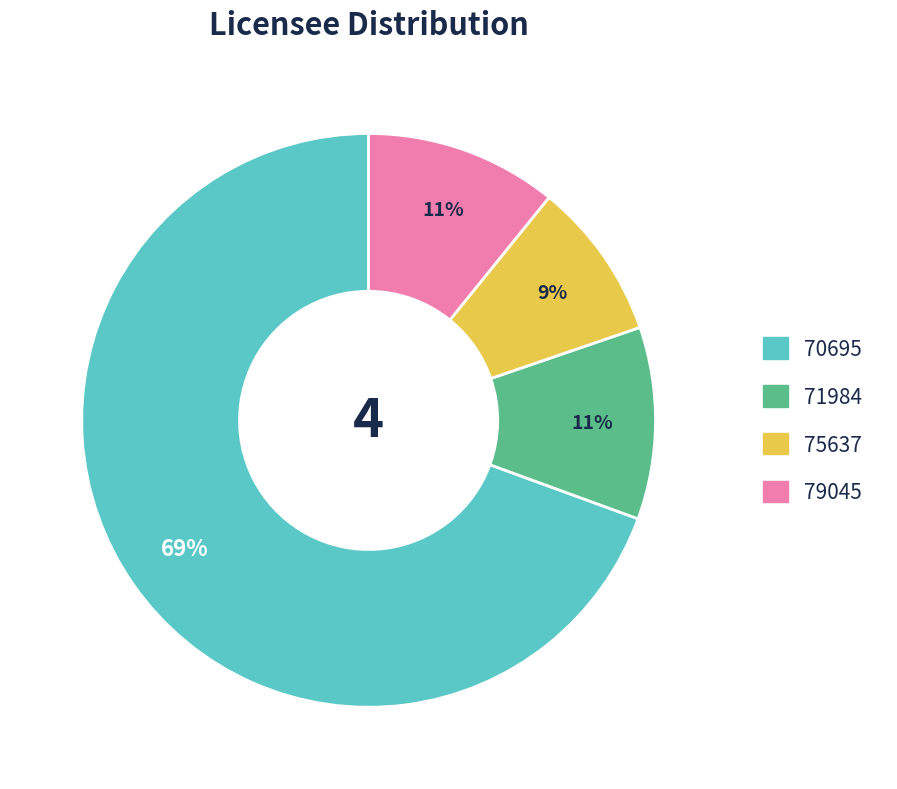

What percentage is the 71984 slice, to the nearest percent?

11%